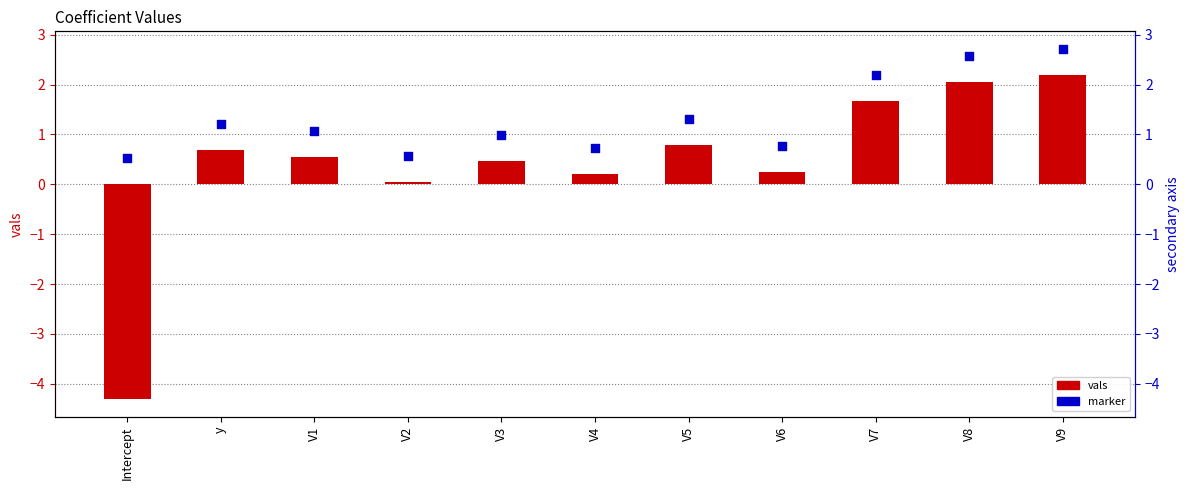

Which series reaches the maximum Y coordinate?

marker